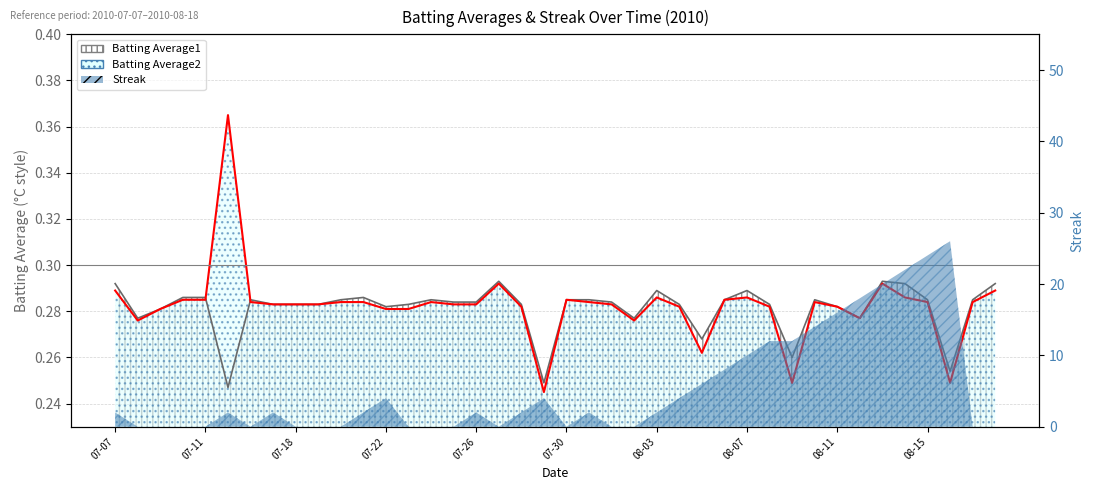

What is the value of the Batting Average2 point at the 13th from the left?

0.3